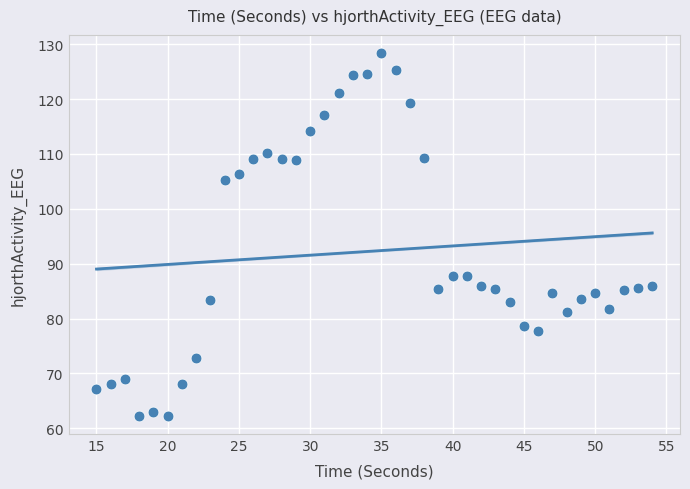

What is the range of X values (max minus min)?

39.0